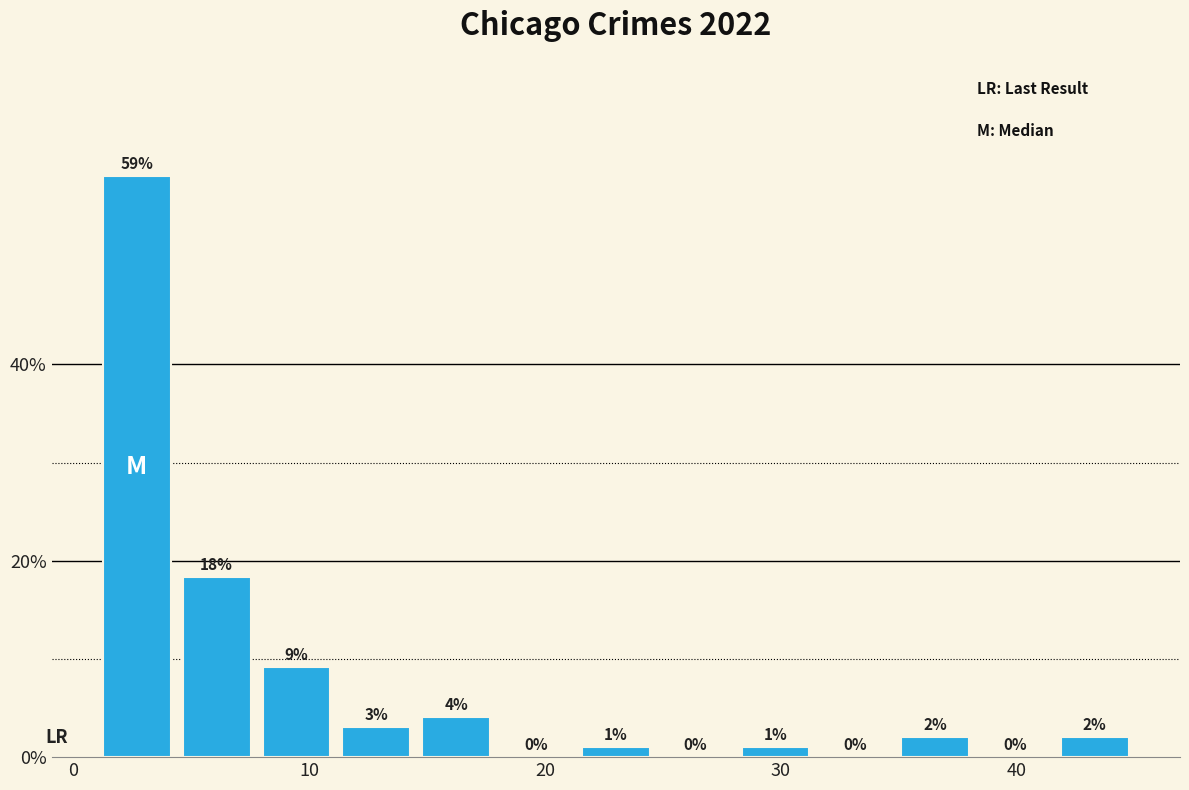

Read against the x-axis, roughly where is the centre of the tallest bar?

3